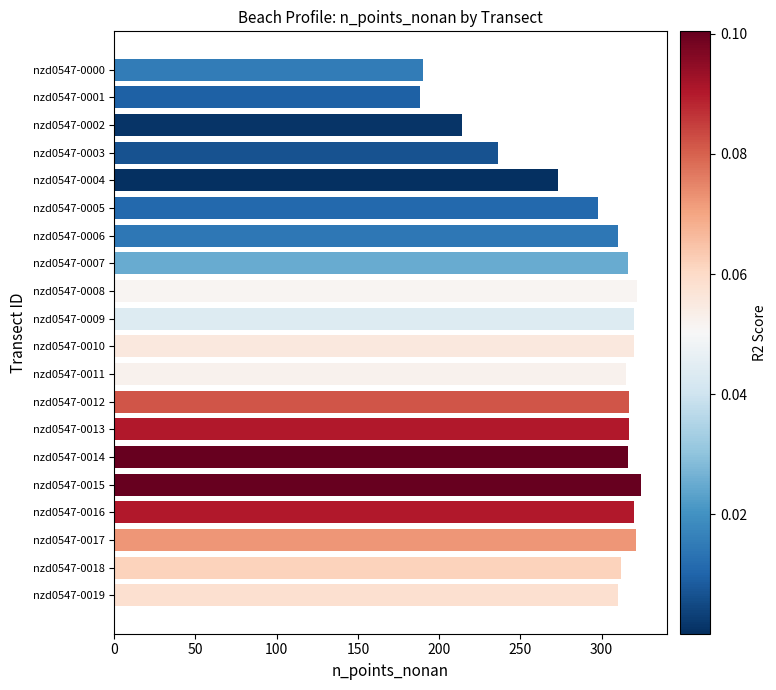

What is the difference between the values at nzd0547-0002 and nzd0547-0003?

22